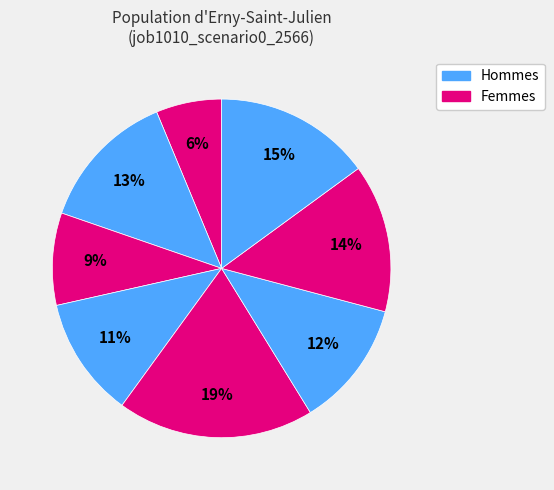

Count the number of slices in the pie.

8